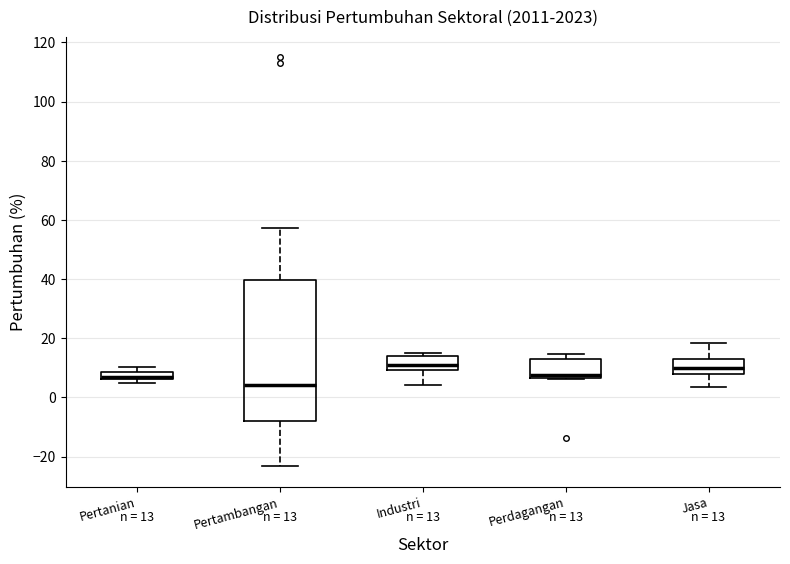

Comparing the boxes themselves (not the whiskers), which one is the tallest?

Pertambangan